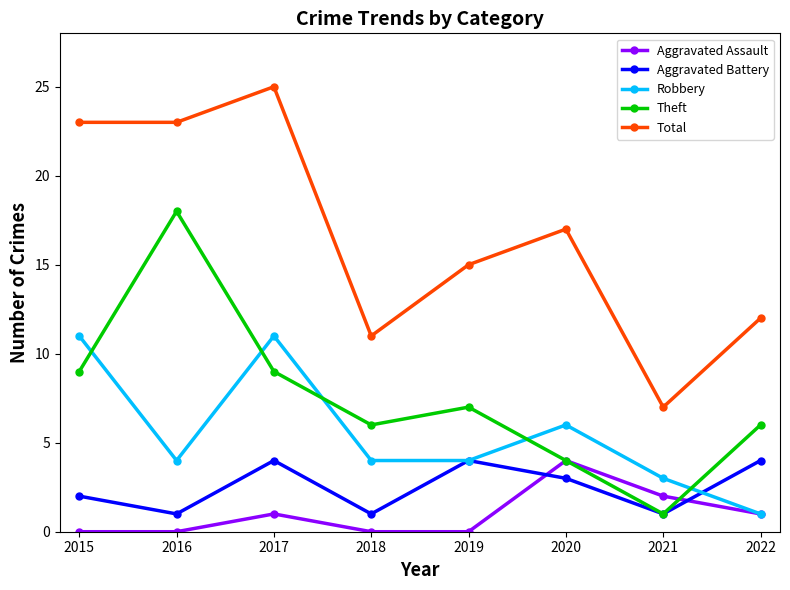

The value of Robbery at 2022 is 0. True or false?

False